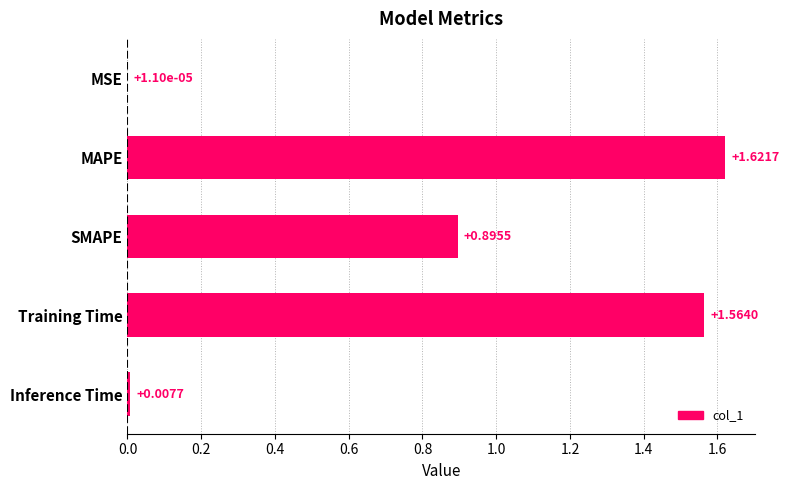

What is the change in value from MSE to SMAPE?

+0.9